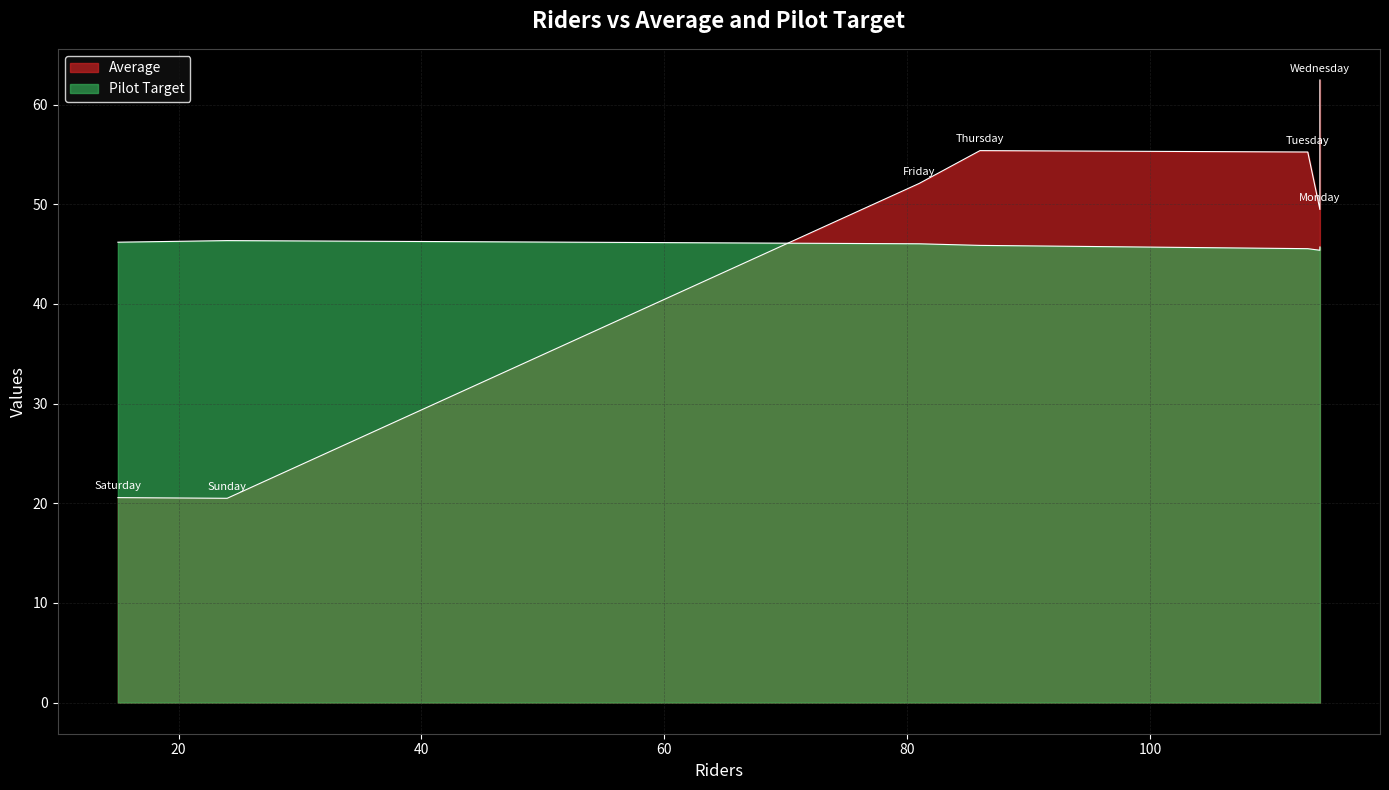

Rank the categories by Pilot Target value from lowest to highest.

Monday, Tuesday, Wednesday, Thursday, Friday, Saturday, Sunday